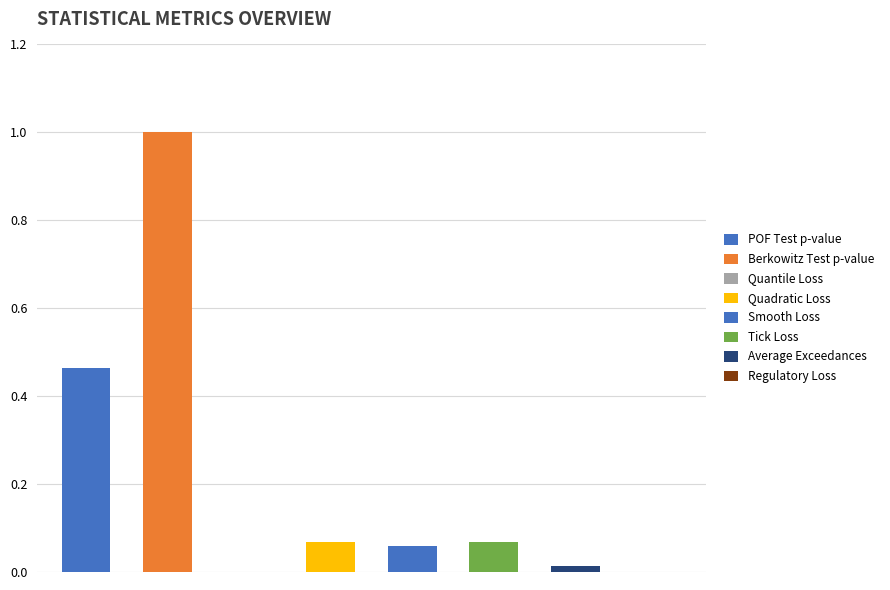

Where is the data nearest to the value 0?

Regulatory Loss